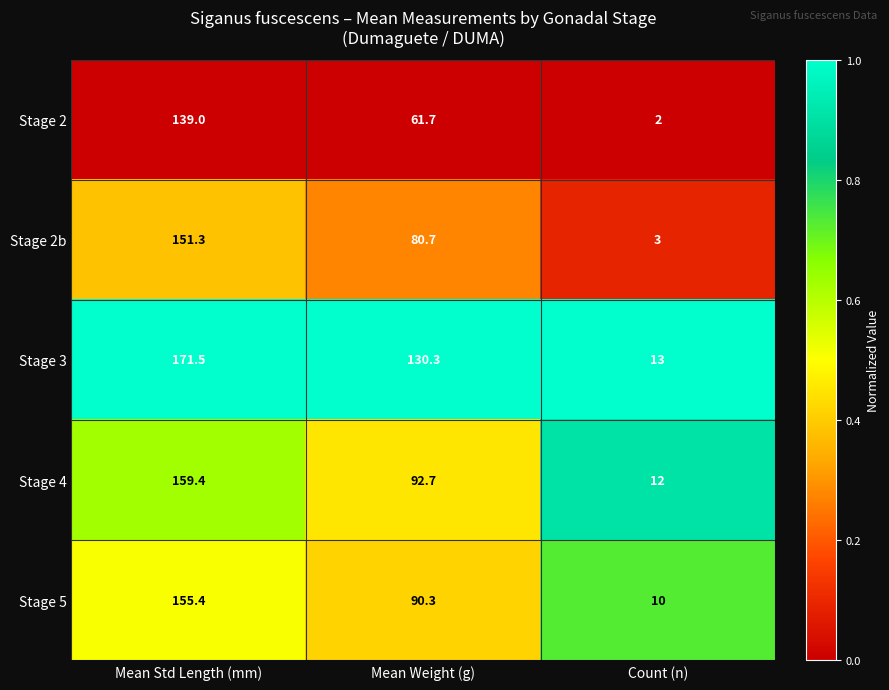

At Mean Std Length (mm), list the series in order from smallest to largest.

Stage 2, Stage 2b, Stage 5, Stage 4, Stage 3